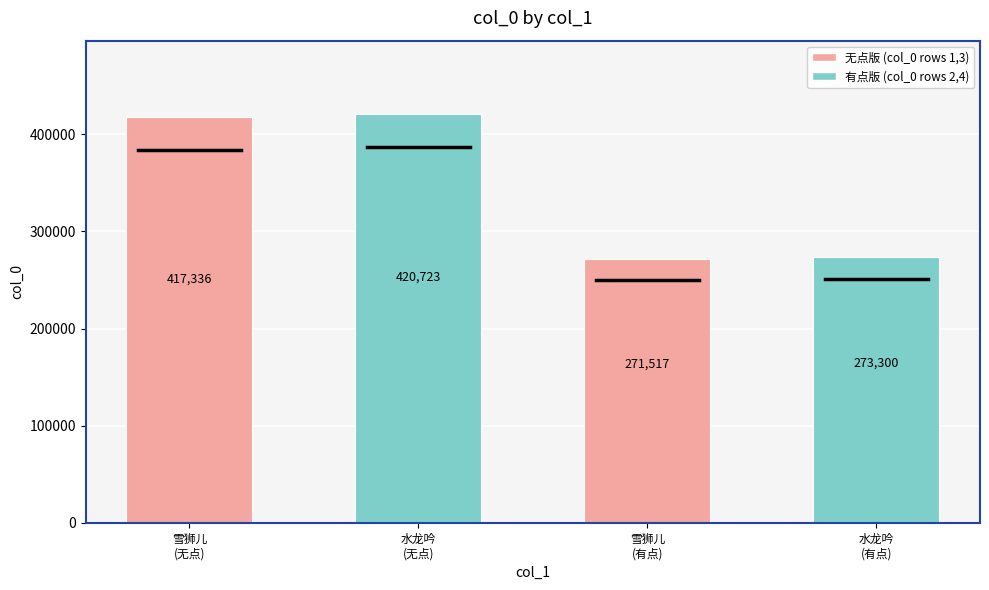

Reading left to right, what are all the values shown in this chart?

417336	420723	271517	273300